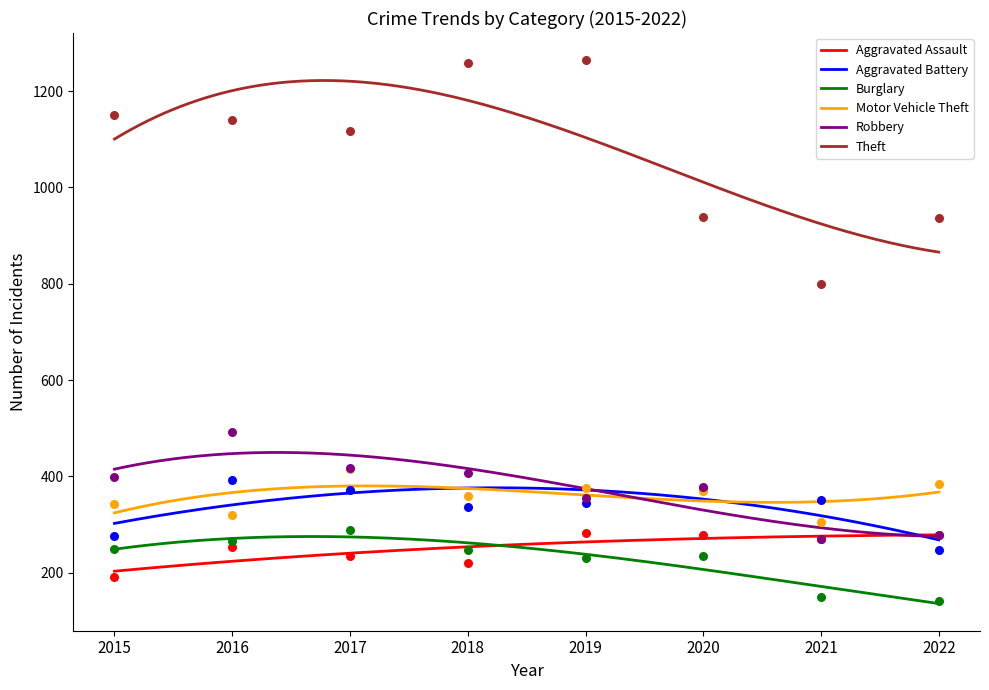

At how many categories does at least one series exceed 534?

8